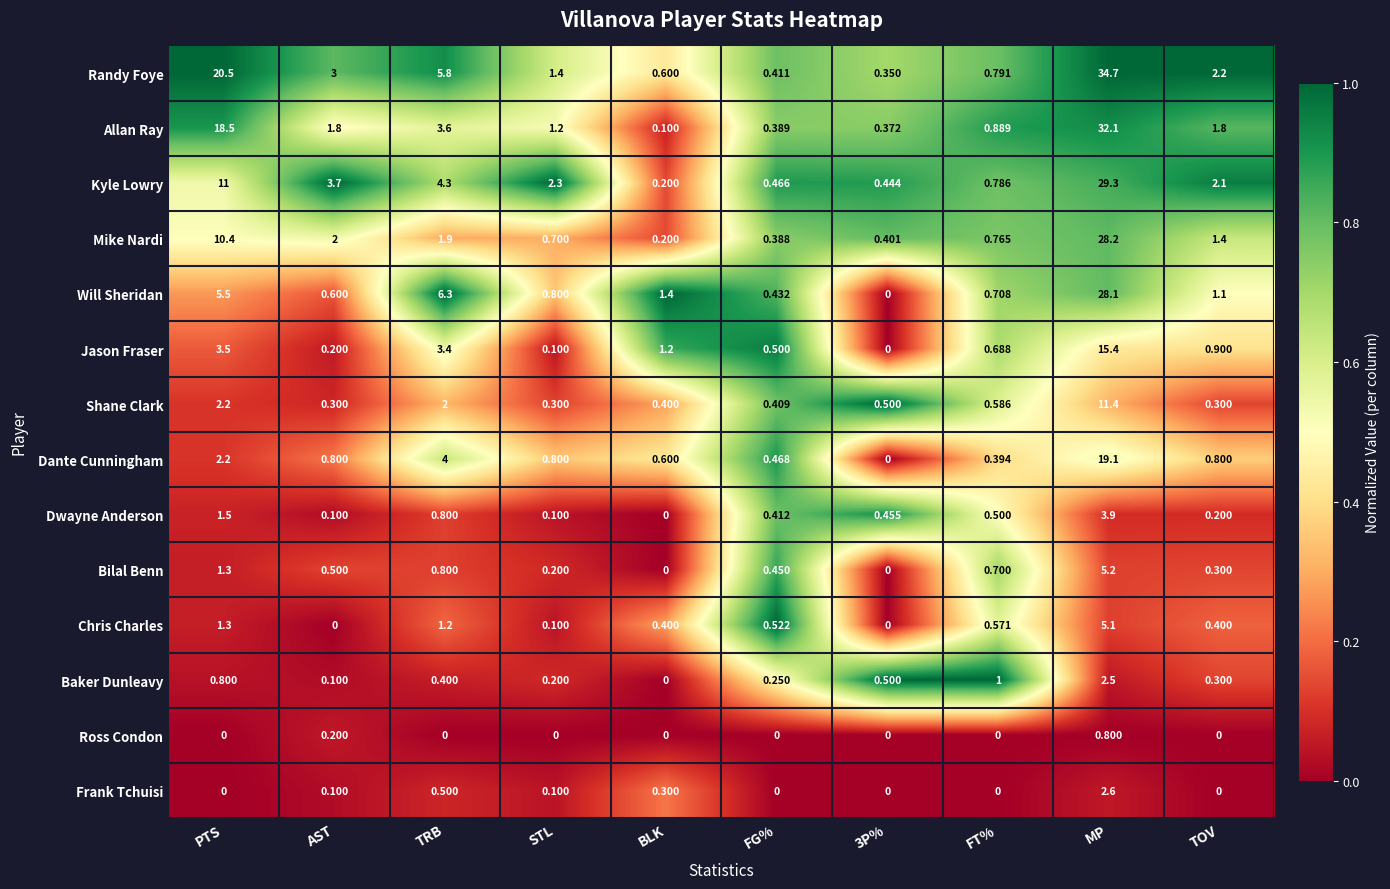

Which series has the widest spread of values?

Randy Foye